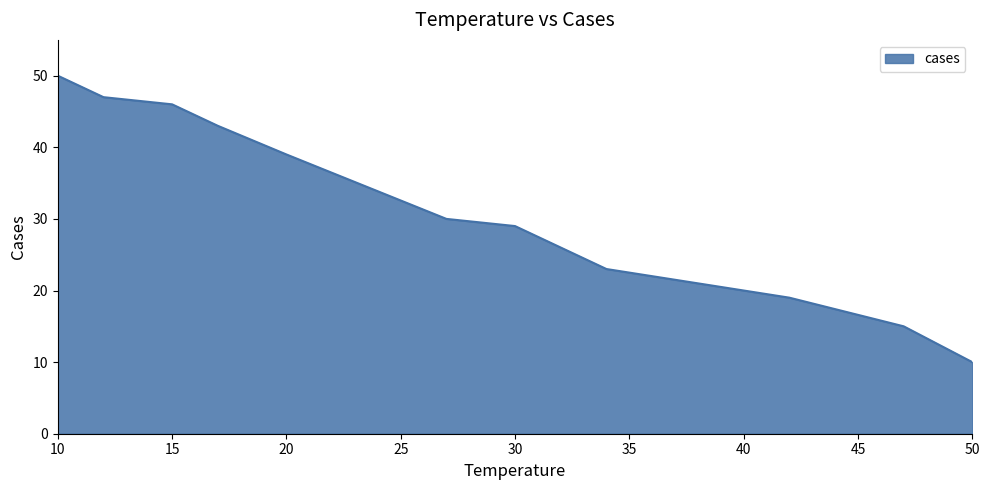

How many lines are shown in the chart?

1